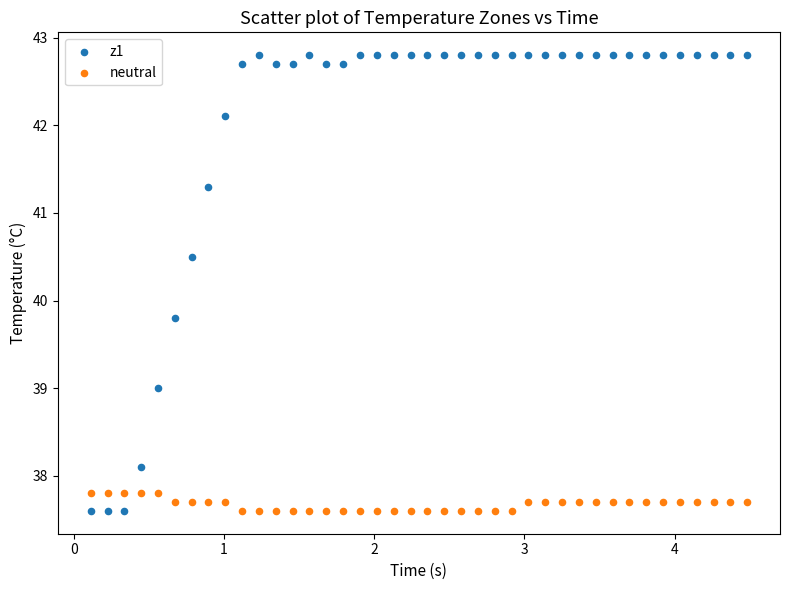

What are all the series names shown in the legend?

z1, neutral